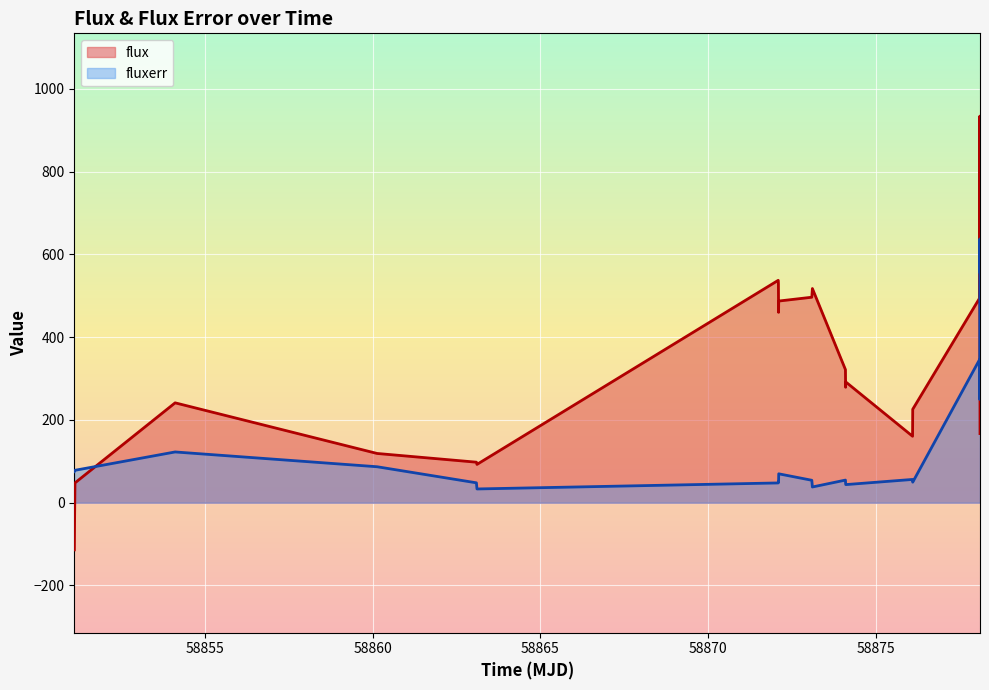

Rank the series by their average value, from highest to lowest.

flux, fluxerr